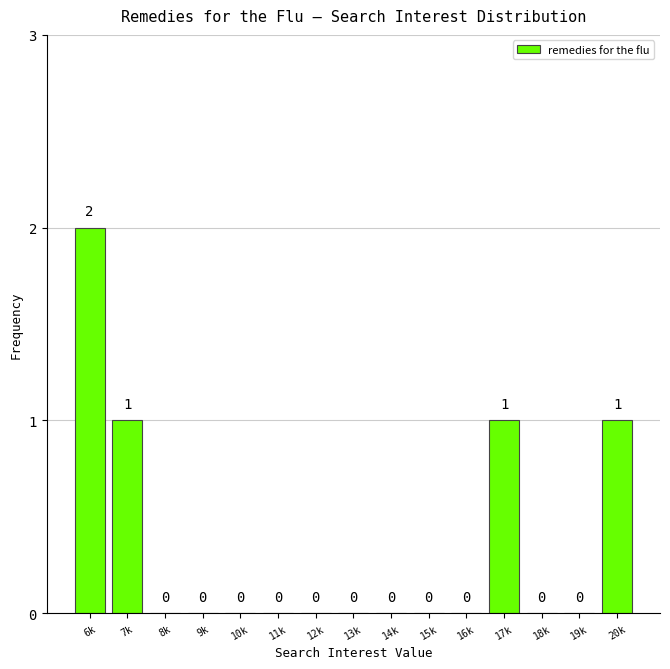

Reading right to left, transcribe all the data shown in this chart.

20k=1	19k=0	18k=0	17k=1	16k=0	15k=0	14k=0	13k=0	12k=0	11k=0	10k=0	9k=0	8k=0	7k=1	6k=2